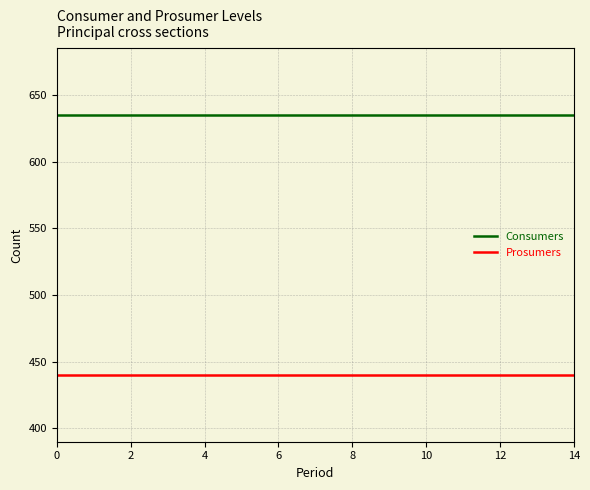

How many lines are shown in the chart?

2